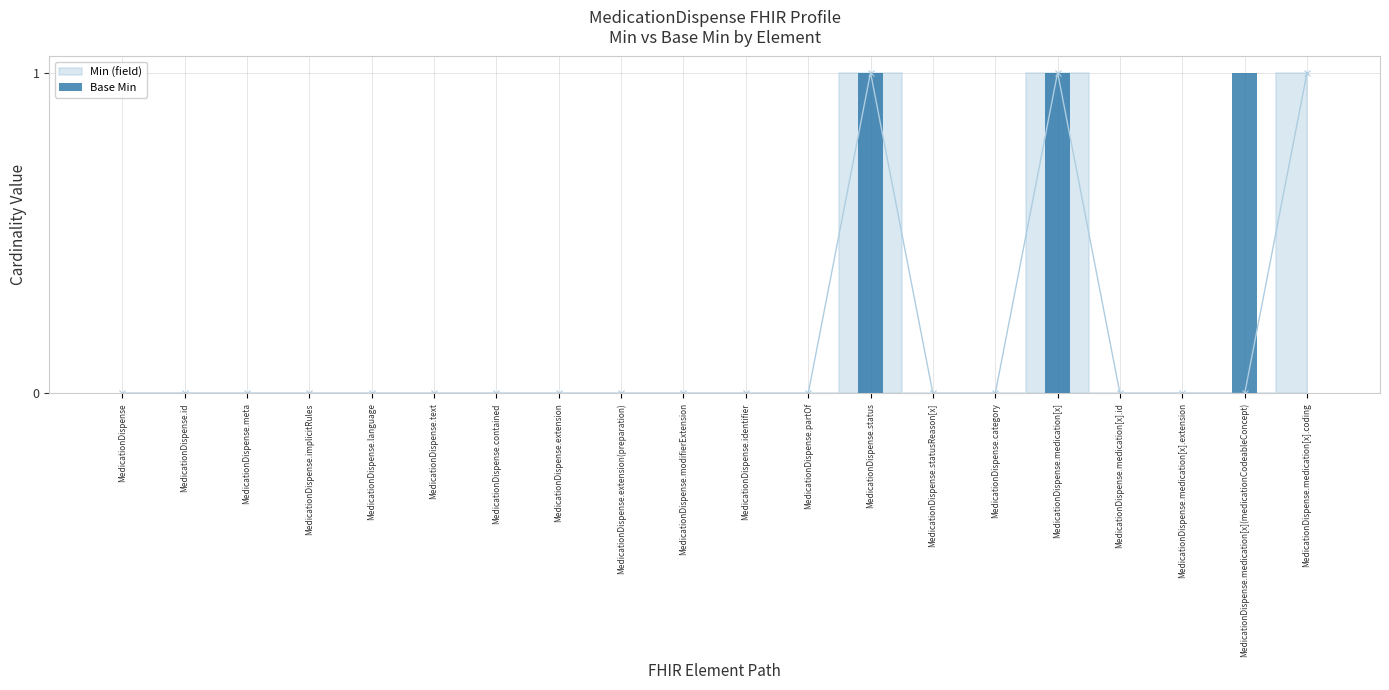

Reading left to right, extract all data points from this chart.

0	0	0	0	0	0	0	0	0	0	0	0	1	0	0	1	0	0	1	0